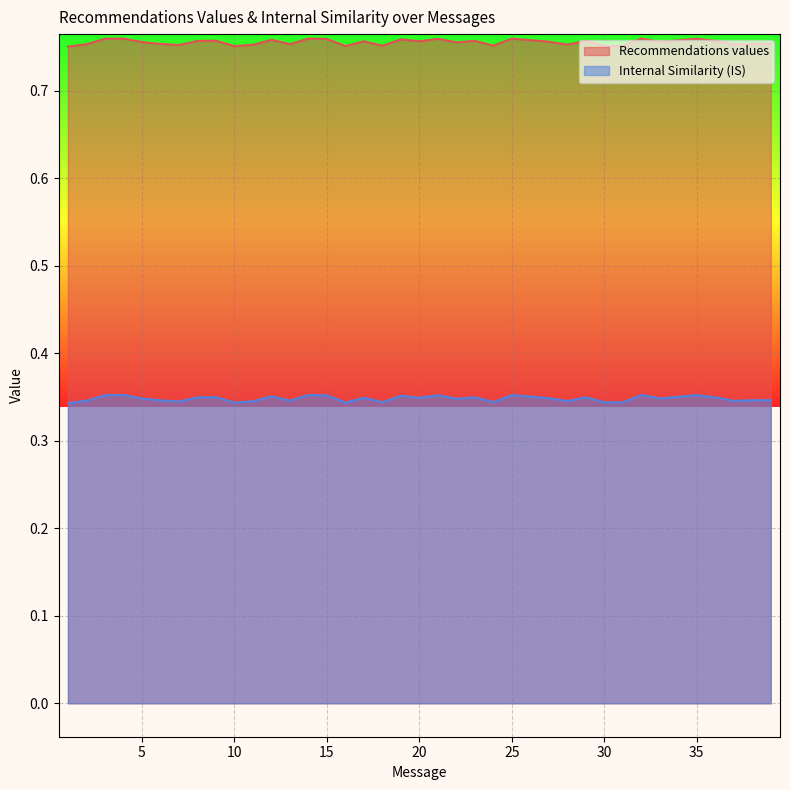

Rank the series by their average value, from lowest to highest.

Internal Similarity (IS), Recommendations values